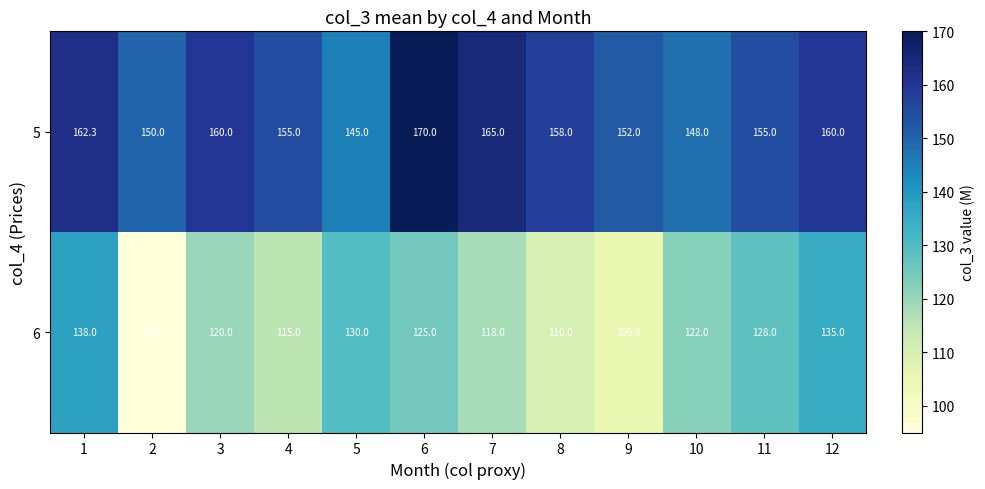

What value does the 5 series have at 1?

162.3